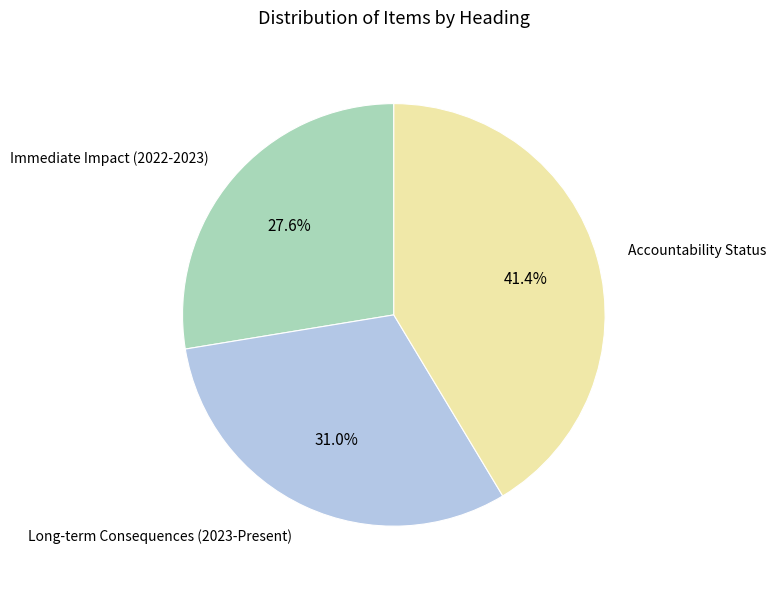

Does any single category account for the majority?

No